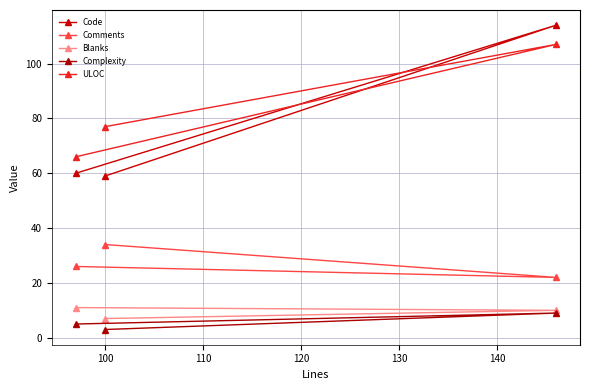

Reading left to right, what are all the values shown in this chart?

Code: 60	59	114
Comments: 26	34	22
Blanks: 11	7	10
Complexity: 5	3	9
ULOC: 66	77	107